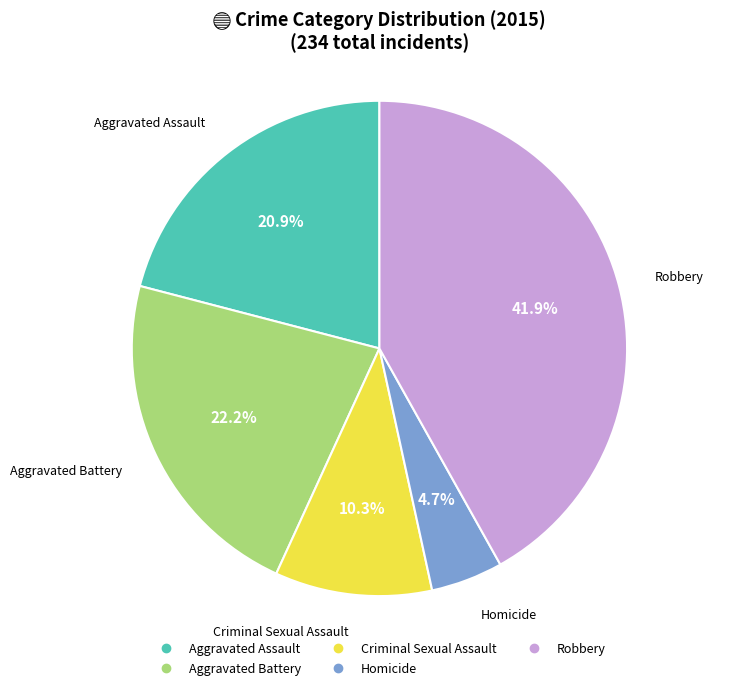

To the nearest percent, what is the average slice percentage?

20%